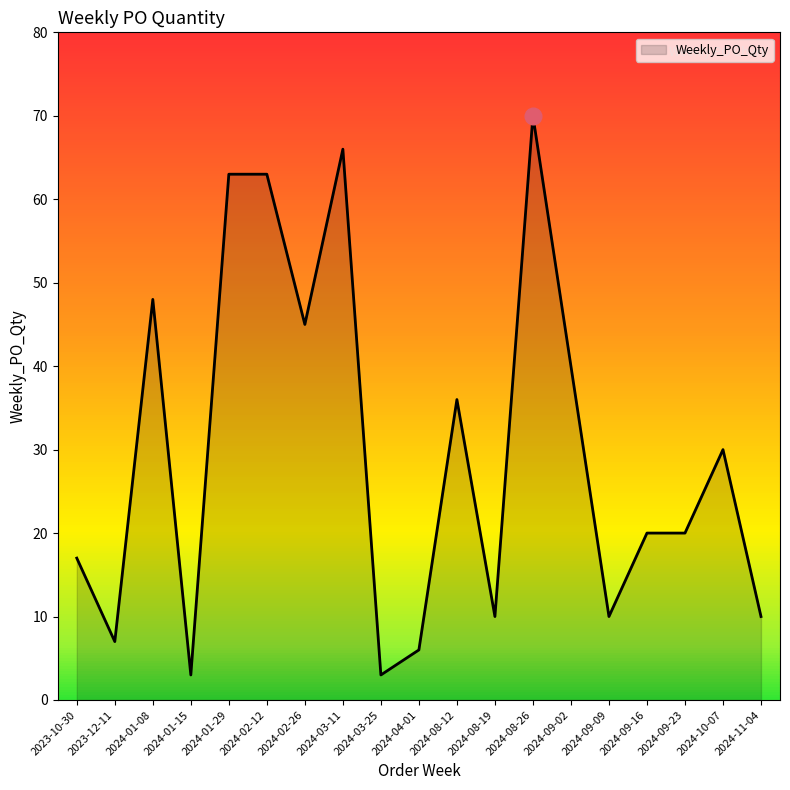

What is the ratio of the value at 2024-09-09 to the value at 2024-08-12?

0.3